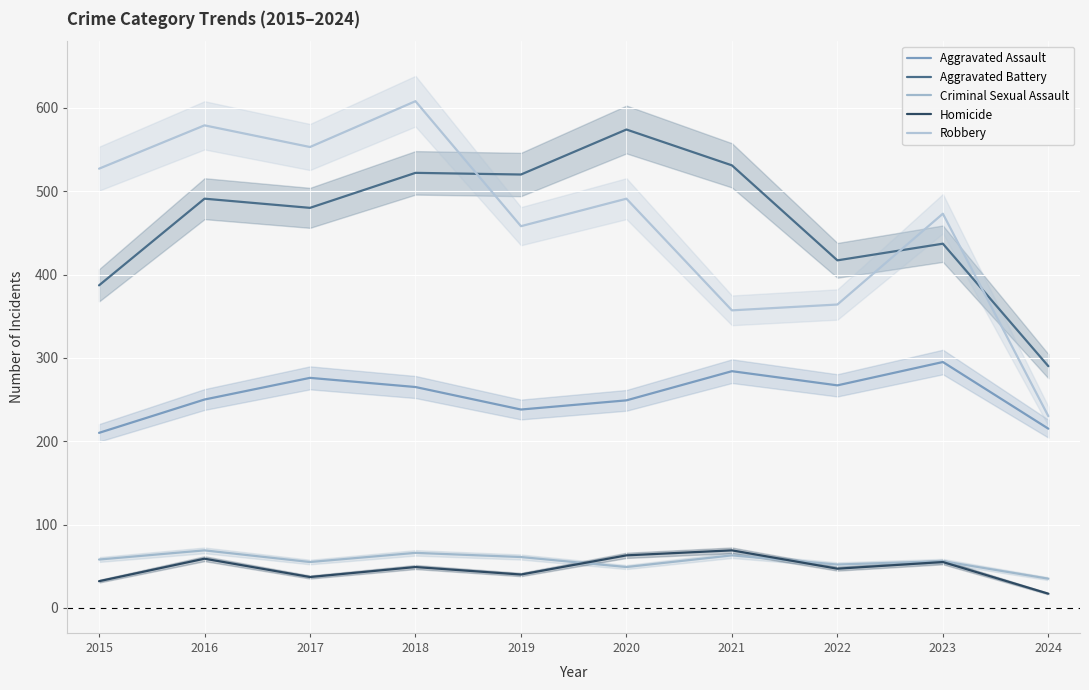

What is the difference between the second highest and second lowest values in the Criminal Sexual Assault series?

17